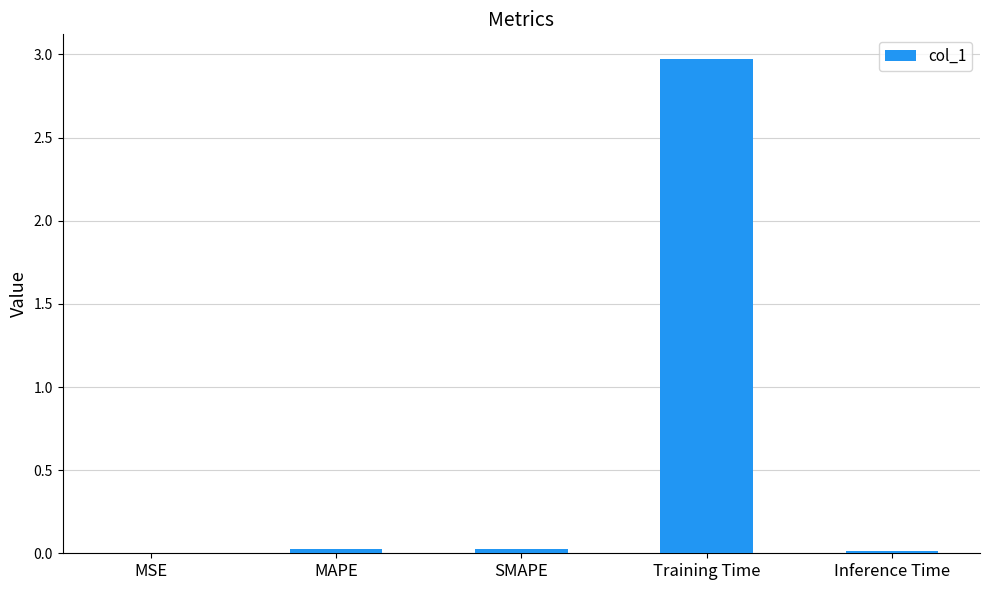

True or false: the data shows 0.0 at SMAPE.

True